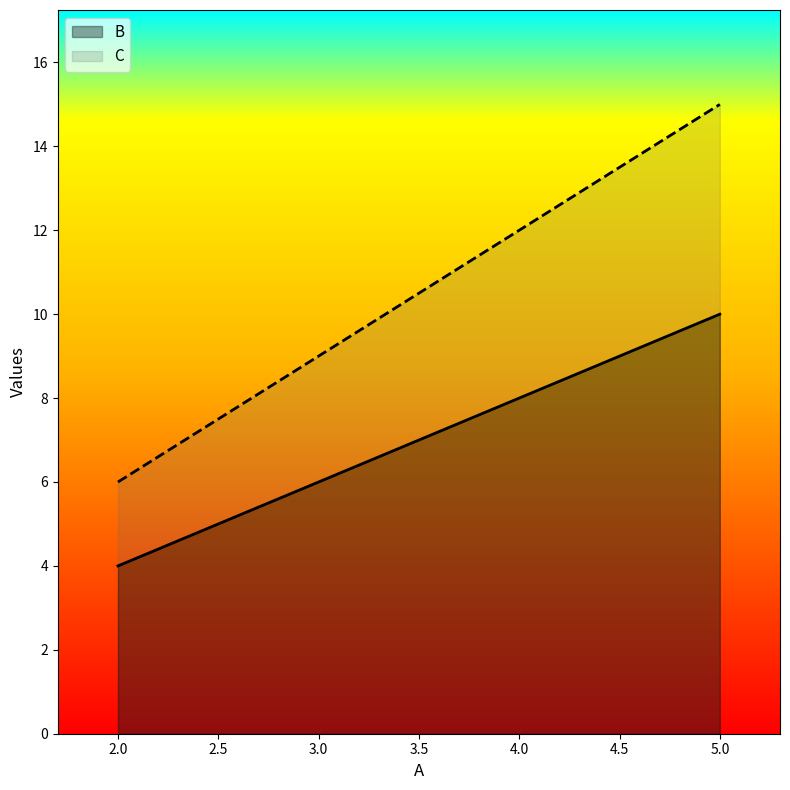

Between 2.0 and 5.0, which series saw the biggest shift?

C